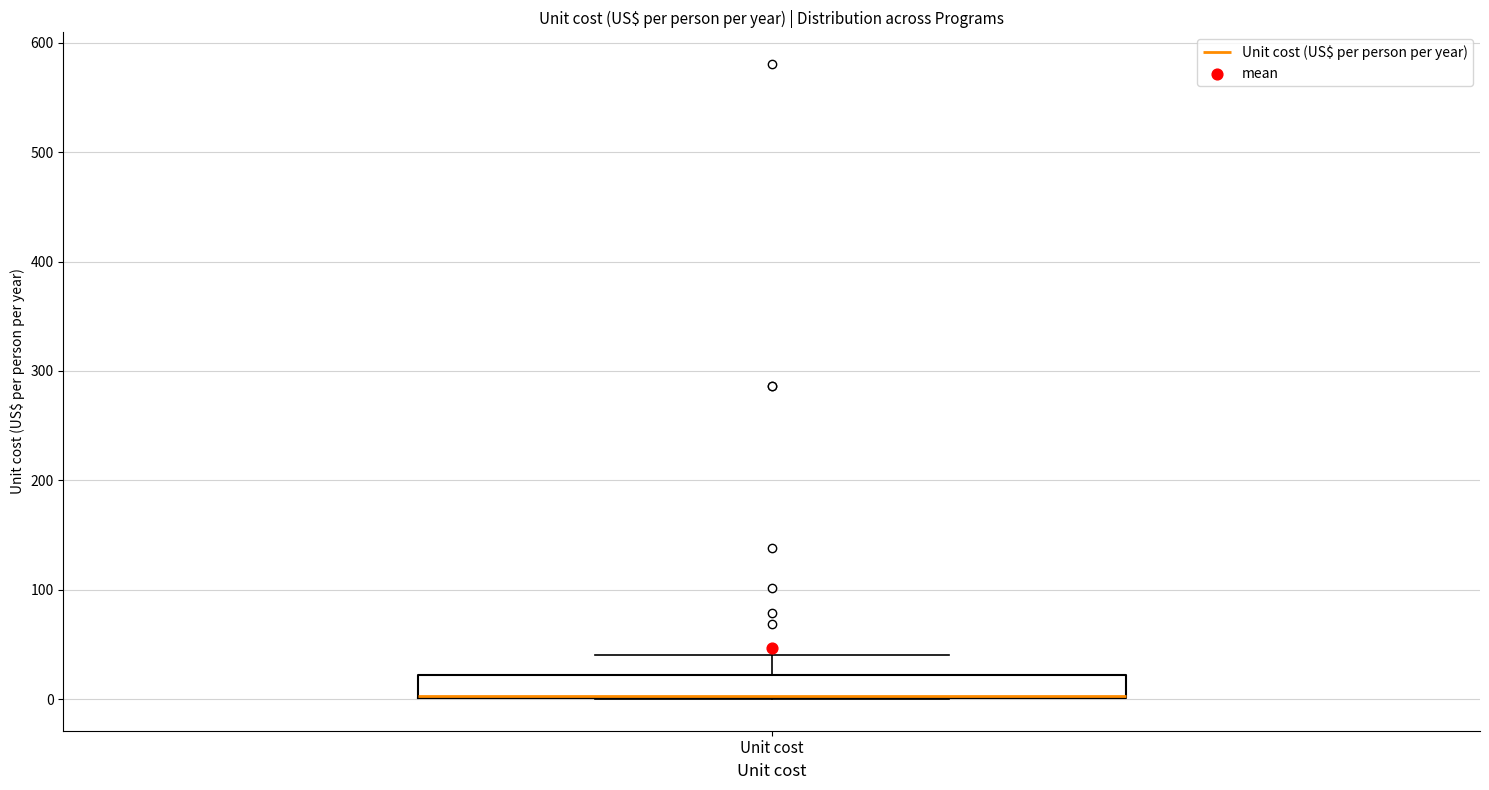

Transcribe this box plot: give where the median line is, the range the box spans, and where the two whiskers end, as read against the y-axis. The values are not printed on the chart, so give them approximately, as read against the axis.

median 0 (drawn on the box's lower edge), box 0 to 20, whiskers 0 to 40